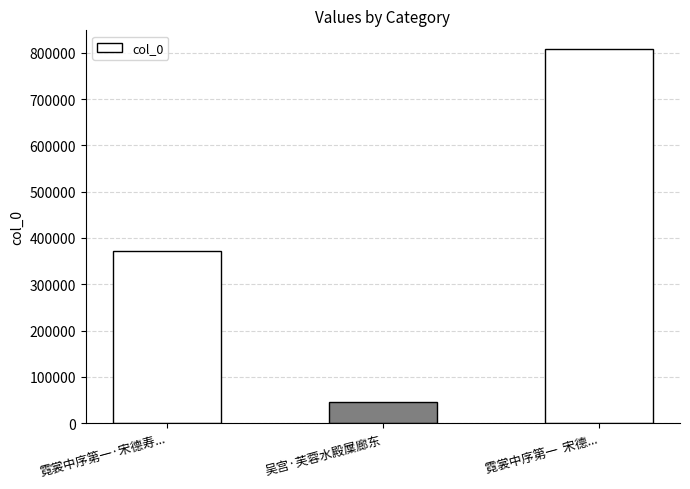

Rank the categories by value from highest to lowest.

霓裳中序第一  宋德..., 霓裳中序第一·宋德寿..., 吴宫·芙蓉水殿屟廊东